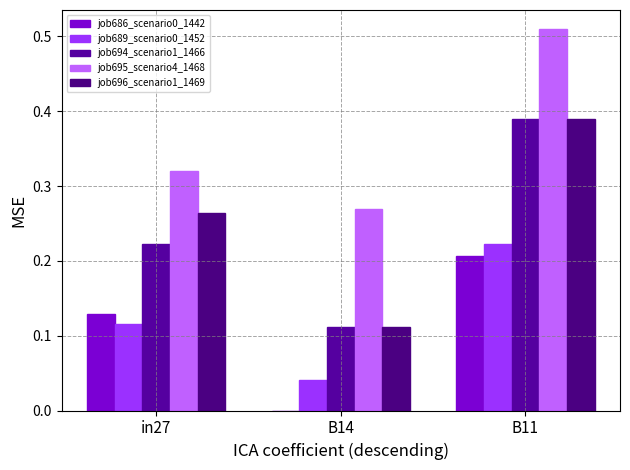

How many data points in job686_scenario0_1442 are above 0?

2